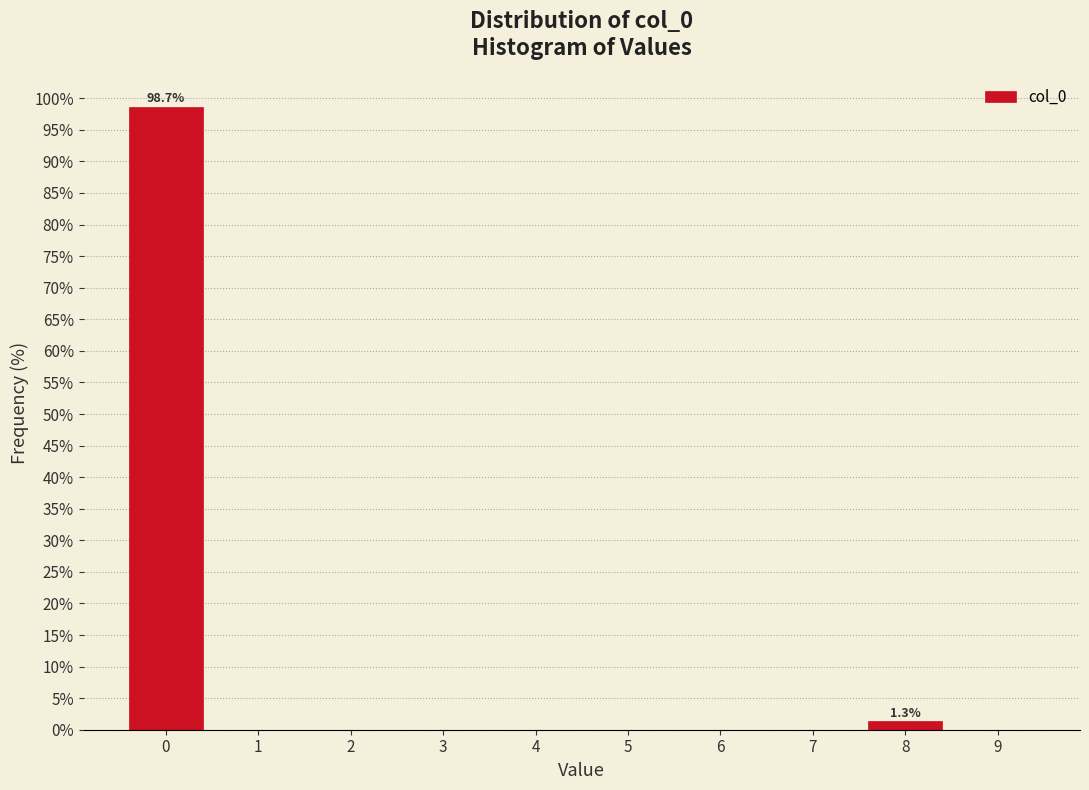

Which range on the x-axis has the tallest bar?

-0.5 to 0.5